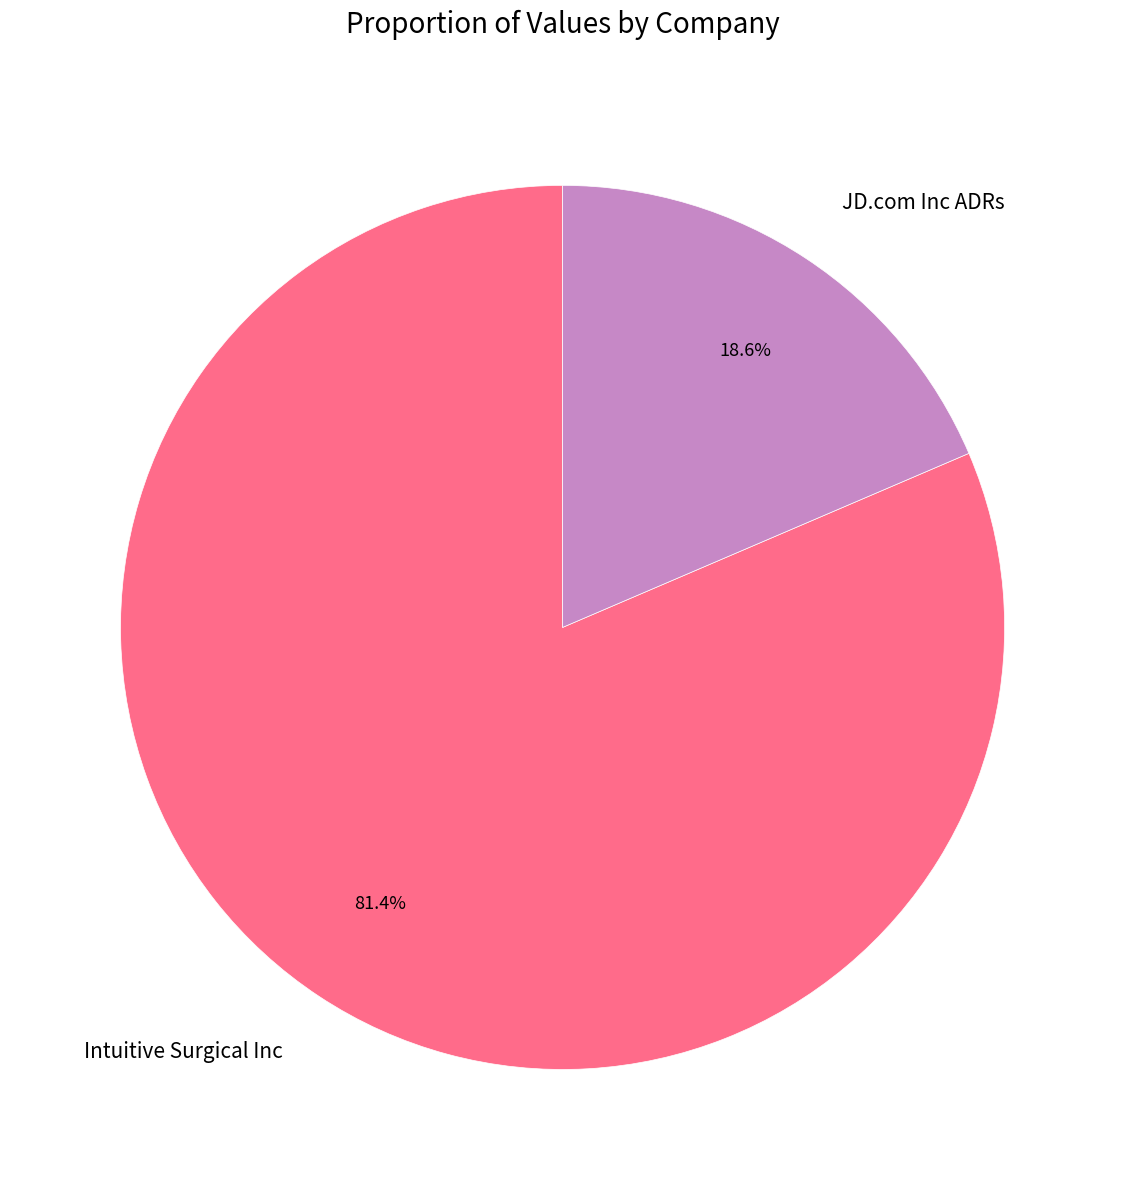

To the nearest percent, what is the combined percentage of JD.com Inc ADRs and Intuitive Surgical Inc?

100%